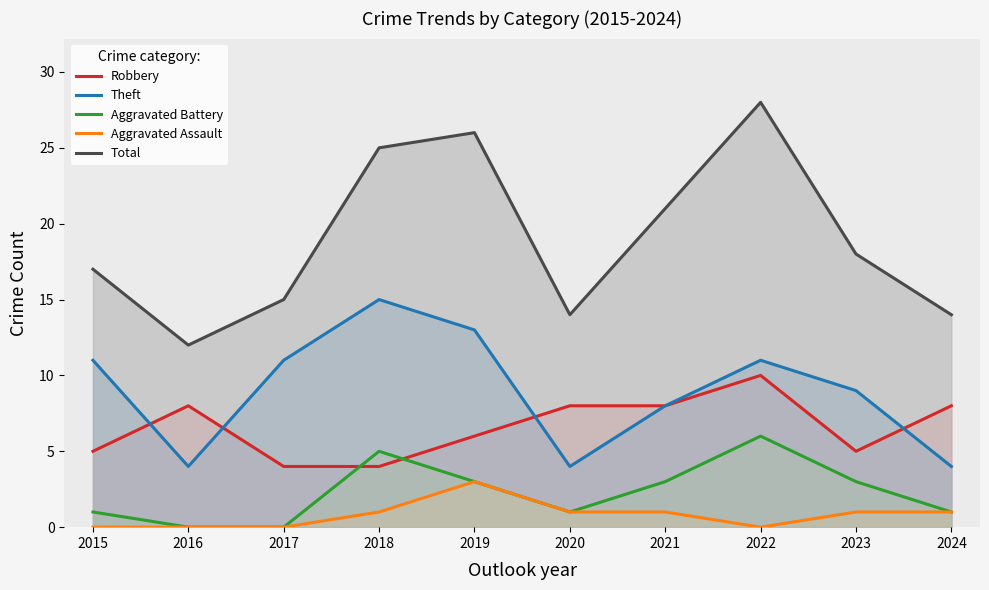

Reading left to right, transcribe all the data shown in this chart.

Robbery: 2015=5	2016=8	2017=4	2018=4	2019=6	2020=8	2021=8	2022=10	2023=5	2024=8
Theft: 2015=11	2016=4	2017=11	2018=15	2019=13	2020=4	2021=8	2022=11	2023=9	2024=4
Aggravated Battery: 2015=1	2016=0	2017=0	2018=5	2019=3	2020=1	2021=3	2022=6	2023=3	2024=1
Aggravated Assault: 2015=0	2016=0	2017=0	2018=1	2019=3	2020=1	2021=1	2022=0	2023=1	2024=1
Total: 2015=17	2016=12	2017=15	2018=25	2019=26	2020=14	2021=21	2022=28	2023=18	2024=14